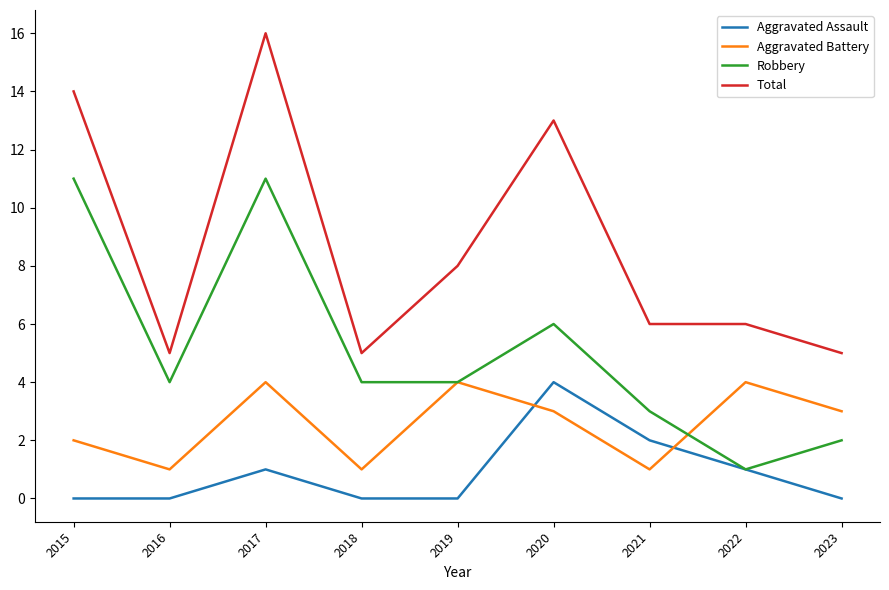

How many values in the Aggravated Battery series are below 3?

4